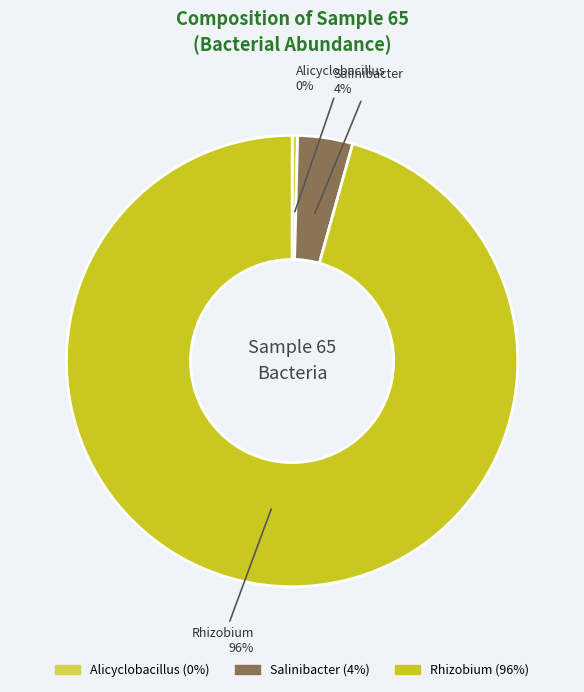

Count the number of slices in the pie.

3